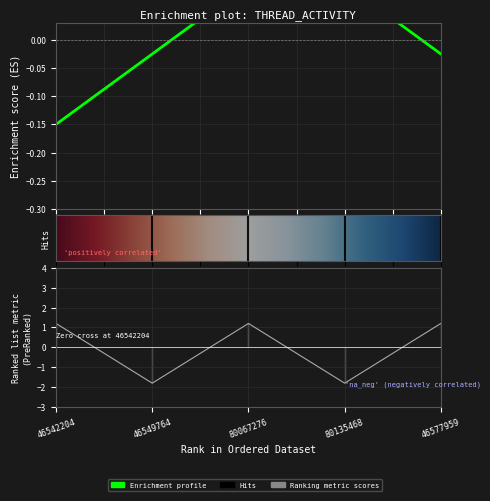

What is the maximum value shown in the chart?

1.2